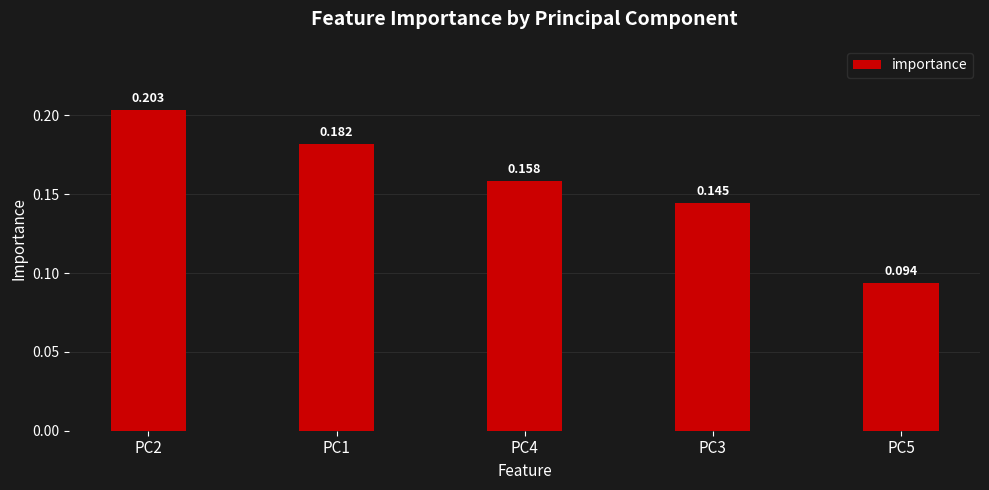

What is the change in value from PC3 to PC5?

-0.1